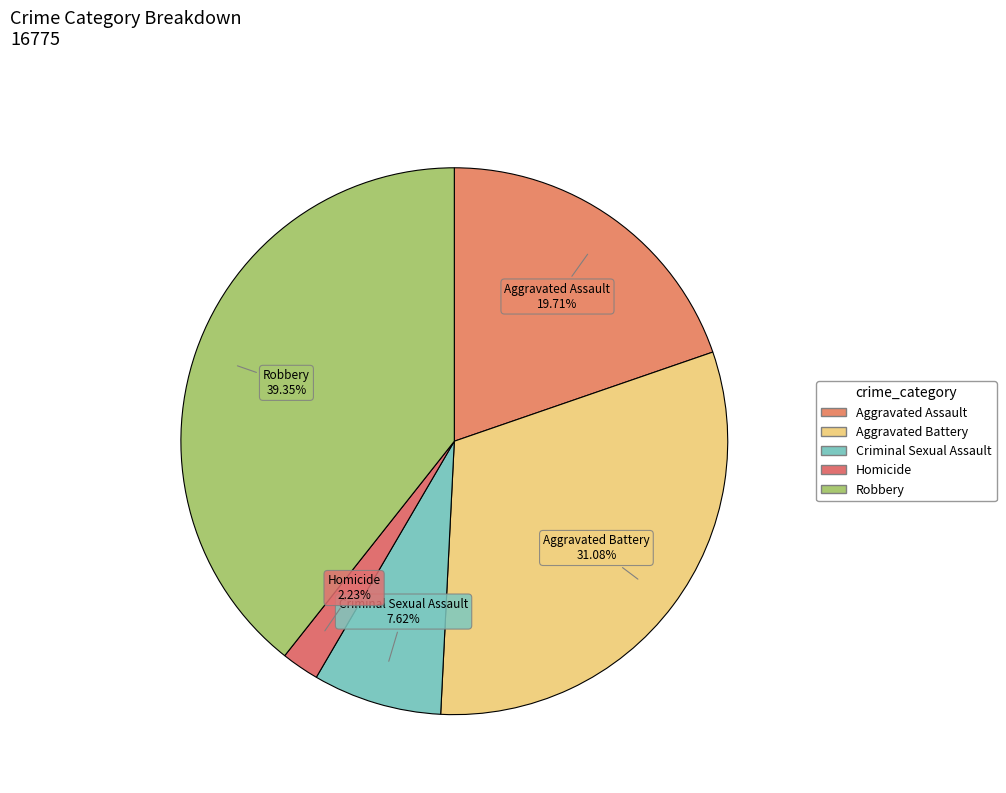

To the nearest percent, what is the difference between the Criminal Sexual Assault and Aggravated Battery slice percentages?

23%